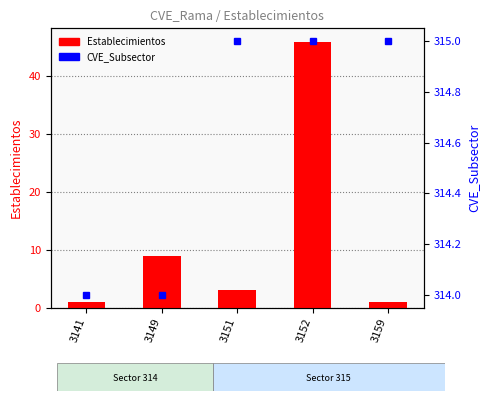

Which label corresponds to the smallest value in the chart?

3141